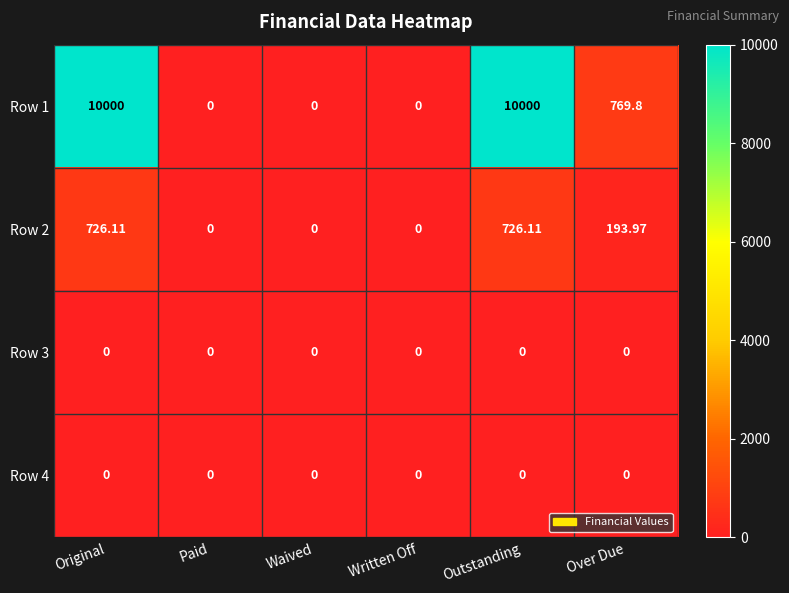

At which label is Row 1 closest to 5000?

Over Due